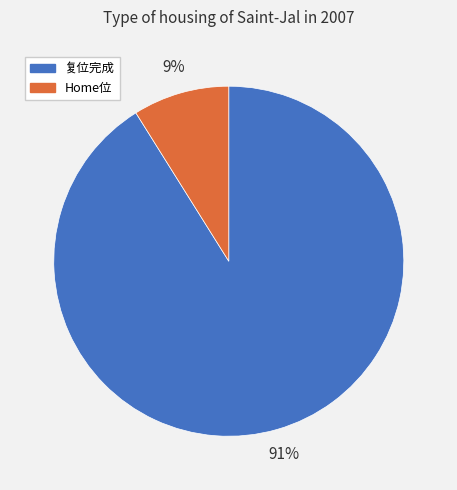

The Home位 slice represents 9% of the pie. True or false?

True